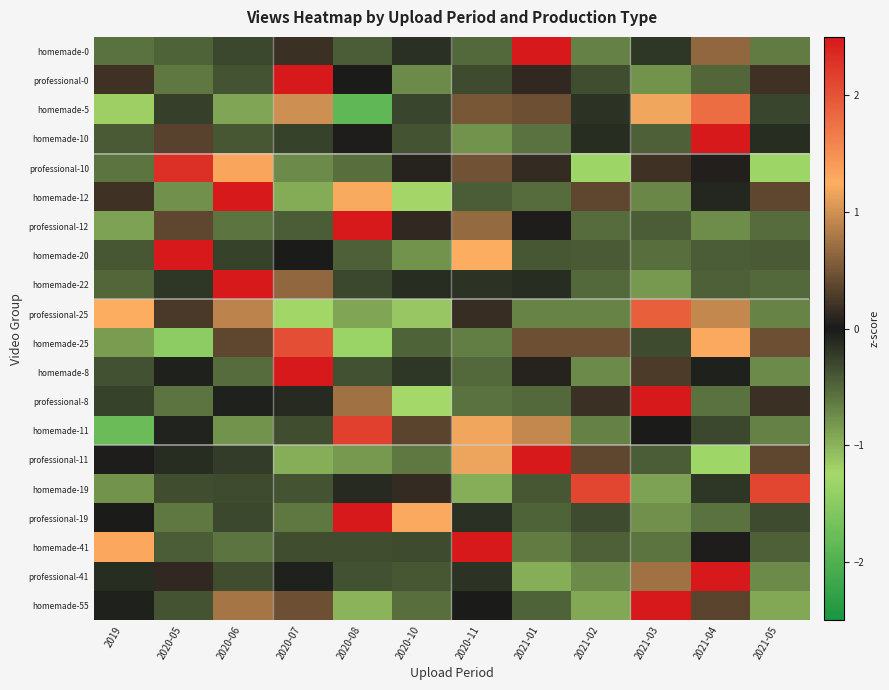

Reading right to left, list all the values displayed in this chart.

homemade-0: 2021-05=-0.6	2021-04=0.7	2021-03=-0.2	2021-02=-0.7	2021-01=3.1	2020-11=-0.5	2020-10=-0.1	2020-08=-0.4	2020-07=0.2	2020-06=-0.3	2020-05=-0.5	2019=-0.6
professional-0: 2021-05=0.2	2021-04=-0.5	2021-03=-0.8	2021-02=-0.3	2021-01=0.1	2020-11=-0.3	2020-10=-0.7	2020-08=-0.0	2020-07=3.1	2020-06=-0.4	2020-05=-0.6	2019=0.2
homemade-5: 2021-05=-0.3	2021-04=1.8	2021-03=1.2	2021-02=-0.2	2021-01=0.4	2020-11=0.5	2020-10=-0.3	2020-08=-1.9	2020-07=1.0	2020-06=-0.9	2020-05=-0.2	2019=-1.2
homemade-10: 2021-05=-0.1	2021-04=3.2	2021-03=-0.5	2021-02=-0.1	2021-01=-0.6	2020-11=-0.8	2020-10=-0.4	2020-08=0.0	2020-07=-0.3	2020-06=-0.4	2020-05=0.3	2019=-0.4
professional-10: 2021-05=-1.3	2021-04=0.0	2021-03=0.2	2021-02=-1.3	2021-01=0.2	2020-11=0.5	2020-10=0.1	2020-08=-0.6	2020-07=-0.7	2020-06=1.3	2020-05=2.3	2019=-0.6
homemade-12: 2021-05=0.4	2021-04=-0.1	2021-03=-0.7	2021-02=0.4	2021-01=-0.5	2020-11=-0.4	2020-10=-1.2	2020-08=1.2	2020-07=-0.9	2020-06=2.5	2020-05=-0.8	2019=0.2
professional-12: 2021-05=-0.5	2021-04=-0.8	2021-03=-0.4	2021-02=-0.5	2021-01=0.0	2020-11=0.7	2020-10=0.1	2020-08=3.0	2020-07=-0.4	2020-06=-0.6	2020-05=0.4	2019=-0.9
homemade-20: 2021-05=-0.4	2021-04=-0.4	2021-03=-0.6	2021-02=-0.4	2021-01=-0.4	2020-11=1.2	2020-10=-0.8	2020-08=-0.5	2020-07=0.0	2020-06=-0.3	2020-05=2.9	2019=-0.4
homemade-22: 2021-05=-0.5	2021-04=-0.5	2021-03=-0.8	2021-02=-0.5	2021-01=-0.1	2020-11=-0.2	2020-10=-0.1	2020-08=-0.3	2020-07=0.7	2020-06=3.1	2020-05=-0.2	2019=-0.5
professional-25: 2021-05=-0.7	2021-04=0.9	2021-03=1.9	2021-02=-0.7	2021-01=-0.7	2020-11=0.2	2020-10=-1.1	2020-08=-0.9	2020-07=-1.3	2020-06=0.9	2020-05=0.3	2019=1.2
homemade-25: 2021-05=0.5	2021-04=1.3	2021-03=-0.3	2021-02=0.5	2021-01=0.5	2020-11=-0.6	2020-10=-0.5	2020-08=-1.3	2020-07=2.0	2020-06=0.4	2020-05=-1.5	2019=-0.9
homemade-8: 2021-05=-0.7	2021-04=-0.0	2021-03=0.3	2021-02=-0.7	2021-01=0.1	2020-11=-0.5	2020-10=-0.2	2020-08=-0.4	2020-07=3.2	2020-06=-0.5	2020-05=-0.1	2019=-0.4
professional-8: 2021-05=0.2	2021-04=-0.6	2021-03=2.9	2021-02=0.2	2021-01=-0.5	2020-11=-0.6	2020-10=-1.3	2020-08=0.7	2020-07=-0.1	2020-06=-0.0	2020-05=-0.6	2019=-0.3
homemade-11: 2021-05=-0.7	2021-04=-0.3	2021-03=-0.0	2021-02=-0.7	2021-01=0.9	2020-11=1.2	2020-10=0.4	2020-08=2.2	2020-07=-0.3	2020-06=-0.8	2020-05=-0.1	2019=-1.8
professional-11: 2021-05=0.4	2021-04=-1.3	2021-03=-0.4	2021-02=0.4	2021-01=2.5	2020-11=1.2	2020-10=-0.6	2020-08=-0.8	2020-07=-1.0	2020-06=-0.2	2020-05=-0.1	2019=0.0
homemade-19: 2021-05=2.1	2021-04=-0.2	2021-03=-0.9	2021-02=2.1	2021-01=-0.4	2020-11=-1.0	2020-10=0.1	2020-08=-0.1	2020-07=-0.4	2020-06=-0.3	2020-05=-0.4	2019=-0.8
professional-19: 2021-05=-0.3	2021-04=-0.6	2021-03=-0.8	2021-02=-0.3	2021-01=-0.5	2020-11=-0.2	2020-10=1.3	2020-08=2.9	2020-07=-0.6	2020-06=-0.3	2020-05=-0.6	2019=0.0
homemade-41: 2021-05=-0.5	2021-04=0.0	2021-03=-0.6	2021-02=-0.5	2021-01=-0.6	2020-11=2.9	2020-10=-0.3	2020-08=-0.3	2020-07=-0.3	2020-06=-0.6	2020-05=-0.4	2019=1.3
professional-41: 2021-05=-0.7	2021-04=3.0	2021-03=0.7	2021-02=-0.7	2021-01=-1.0	2020-11=-0.2	2020-10=-0.4	2020-08=-0.4	2020-07=-0.0	2020-06=-0.3	2020-05=0.1	2019=-0.1
homemade-55: 2021-05=-0.9	2021-04=0.4	2021-03=2.8	2021-02=-0.9	2021-01=-0.5	2020-11=-0.0	2020-10=-0.6	2020-08=-1.0	2020-07=0.5	2020-06=0.8	2020-05=-0.4	2019=-0.1